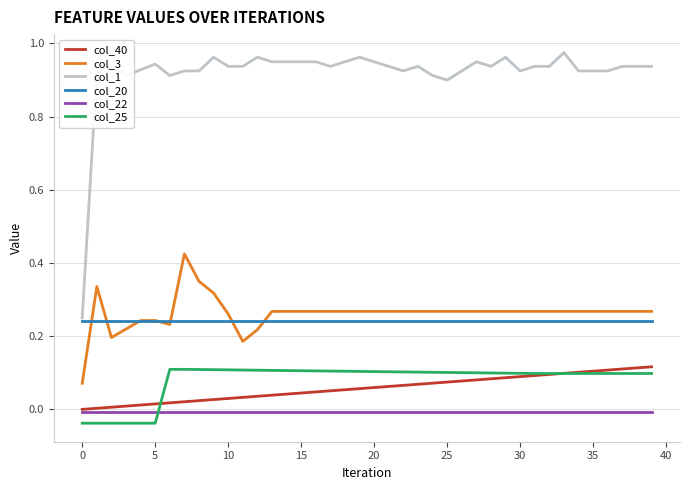

True or false: col_25 and col_3 intersect in this chart.

False